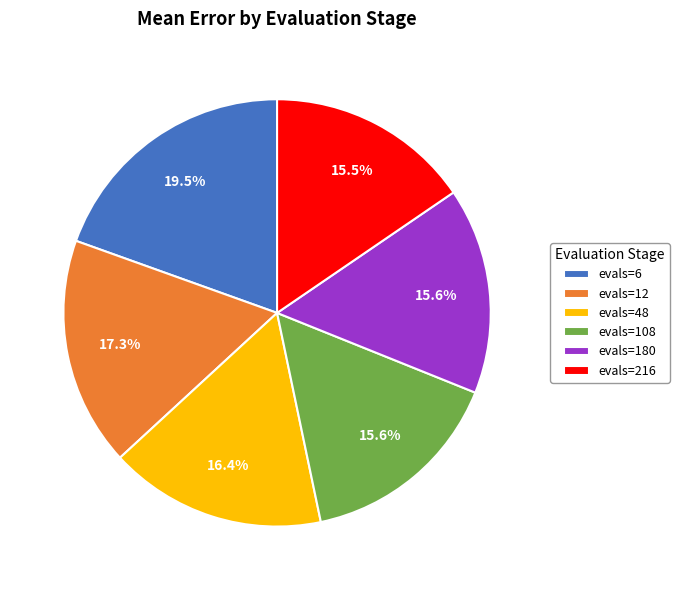

Count the number of slices in the pie.

6